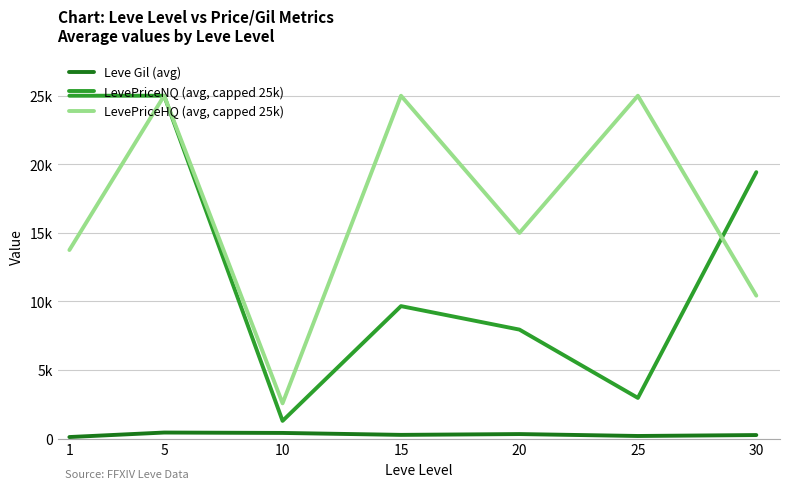

The Leve Gil (avg) series shows 106.0 at 10. True or false?

False